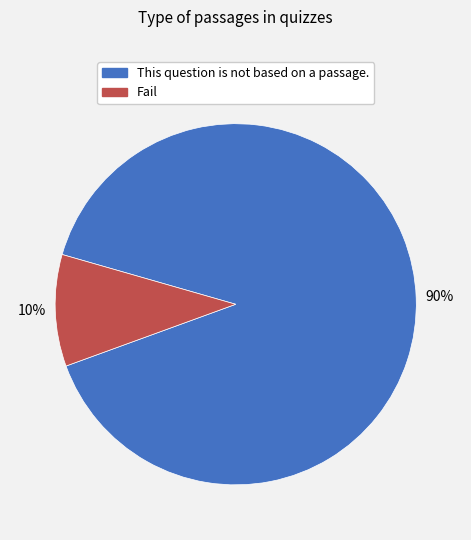

Rank the categories by value from lowest to highest.

Fail, This question is not based on a passage.